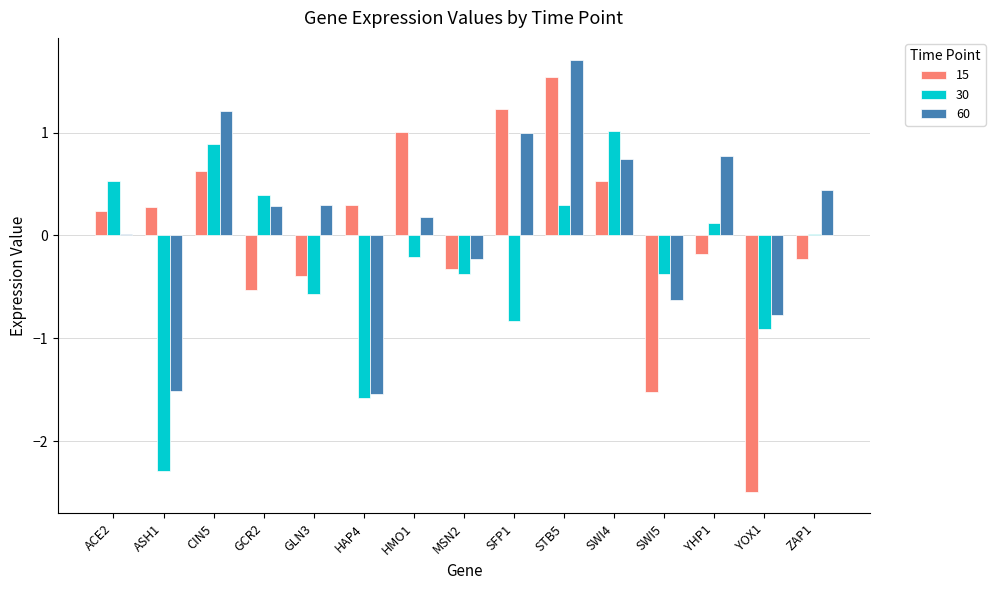

What is the sum of all 60 values?

1.9